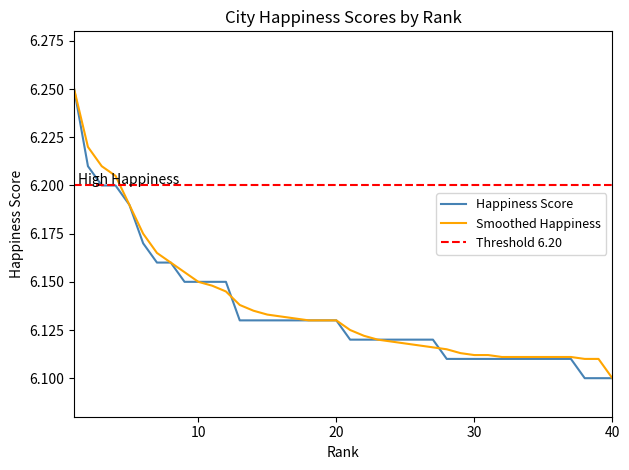

Which series has the largest total across all categories?

Threshold 6.20